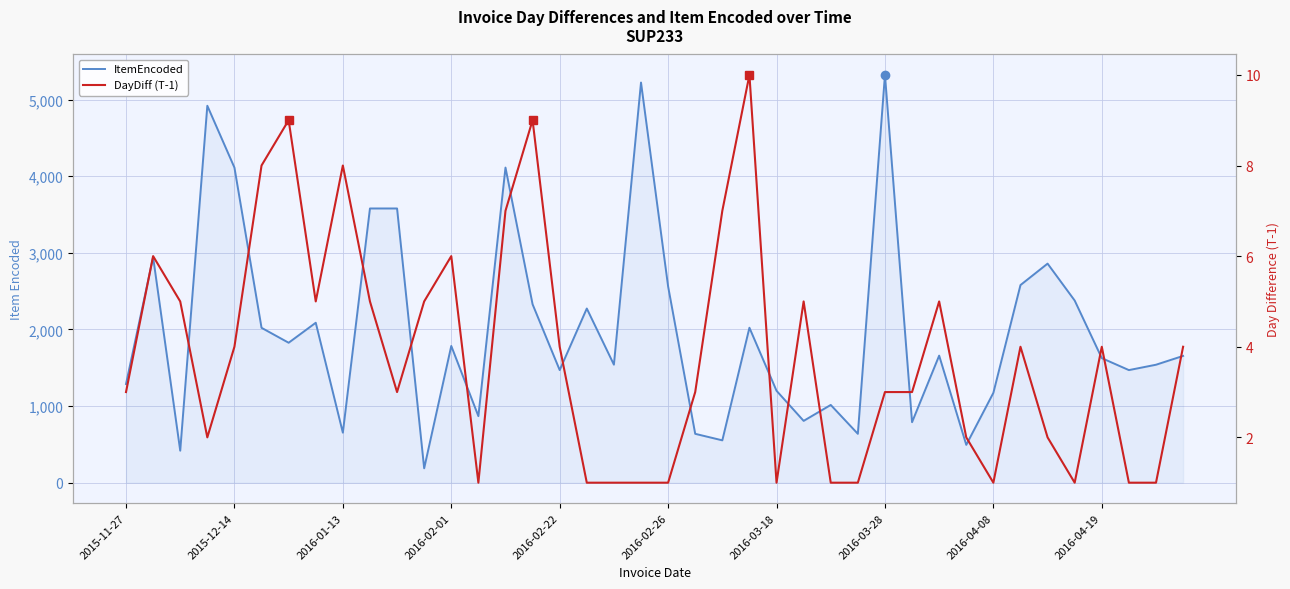

True or false: DayDiff (T-1) has more than 2 interior local peaks.

True